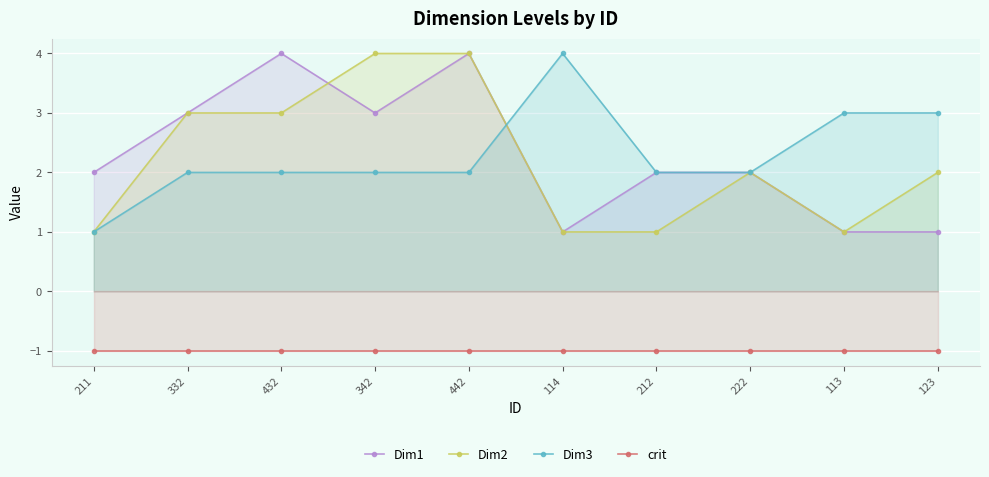

True or false: crit and Dim3 intersect in this chart.

False